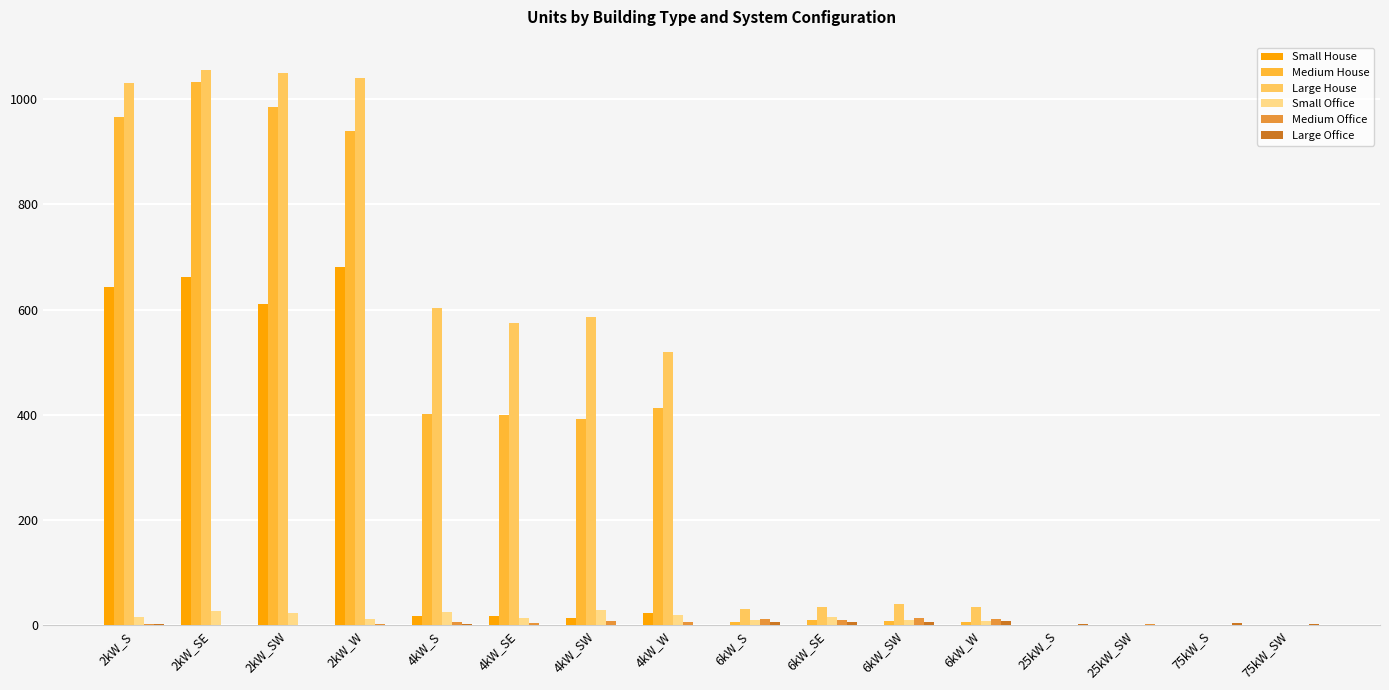

What is the sum of all Medium Office values?

87